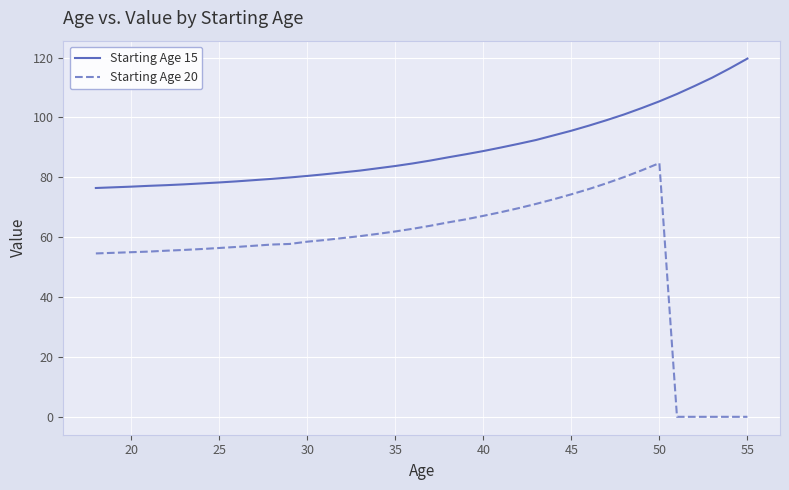

What is the maximum value shown in the chart?

119.6